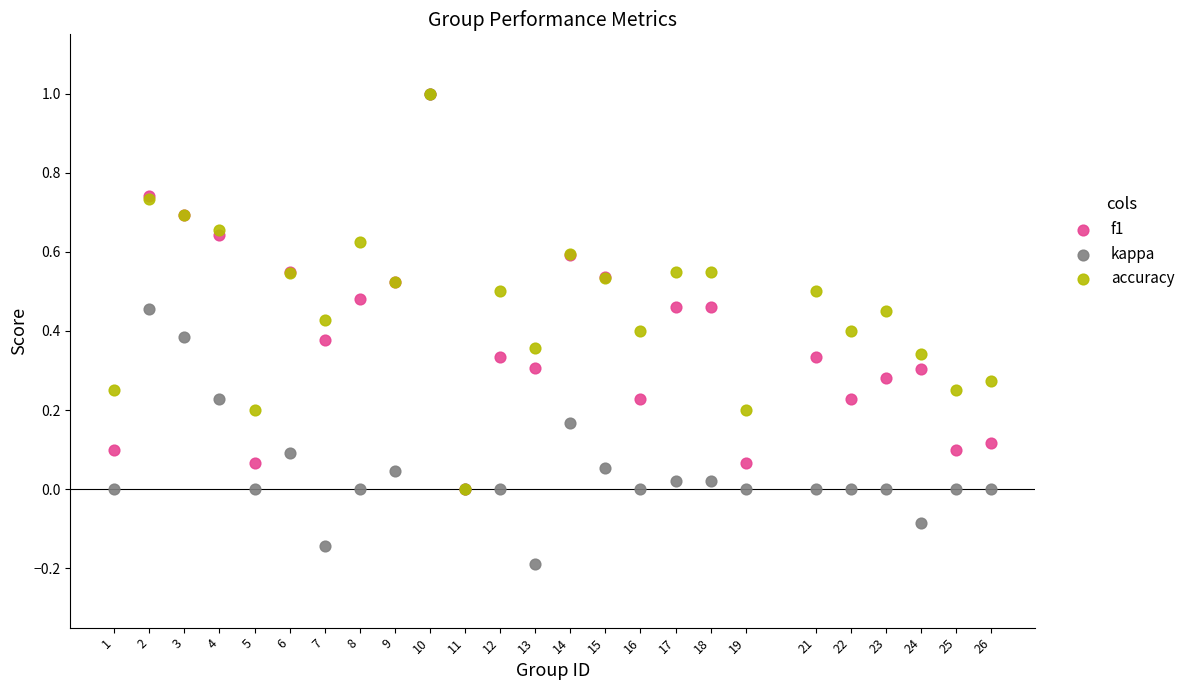

Which series contains the lowest Y value?

kappa